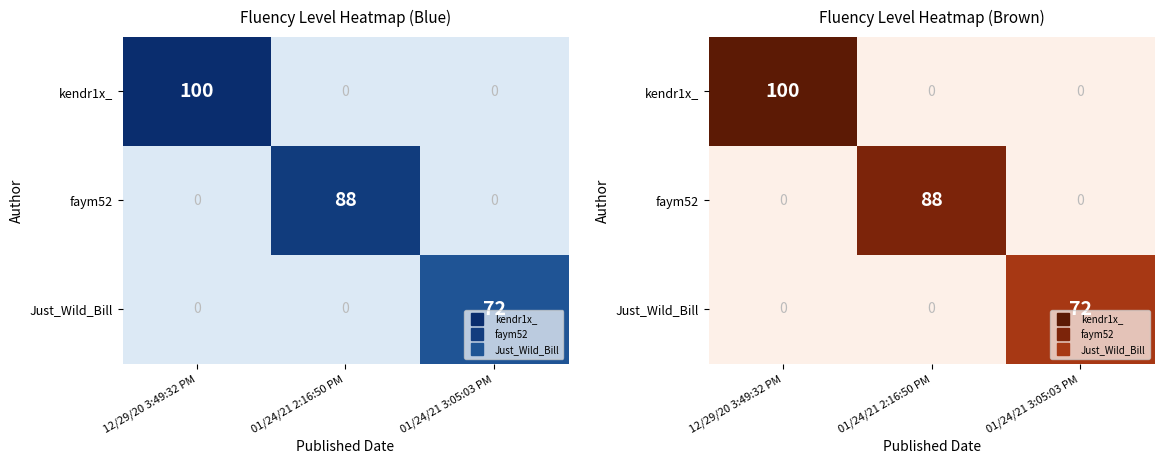

Count the number of categories in the chart.

3